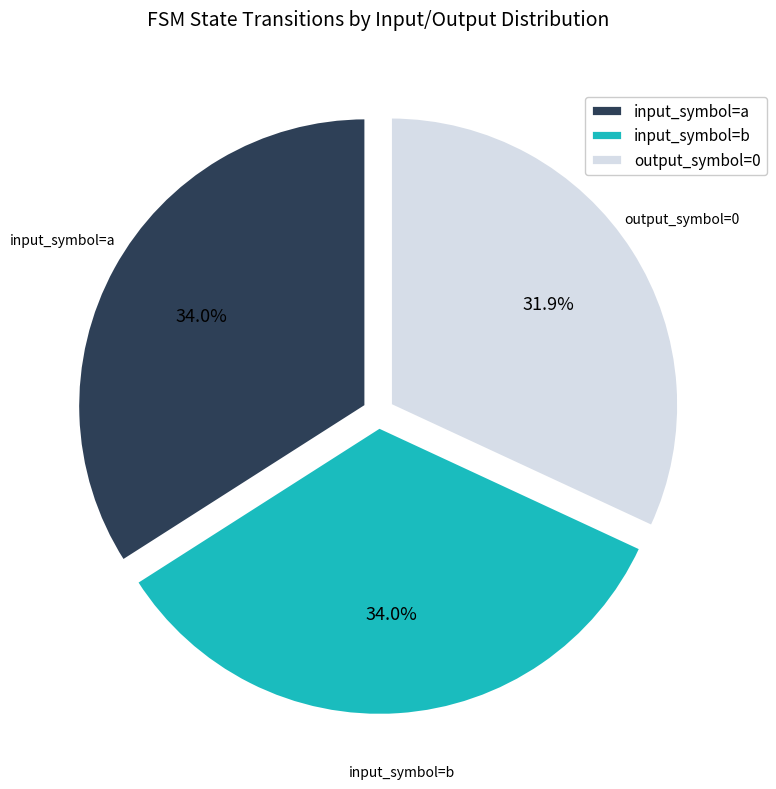

What percentage do output_symbol=0 and input_symbol=b together represent?

66.0%